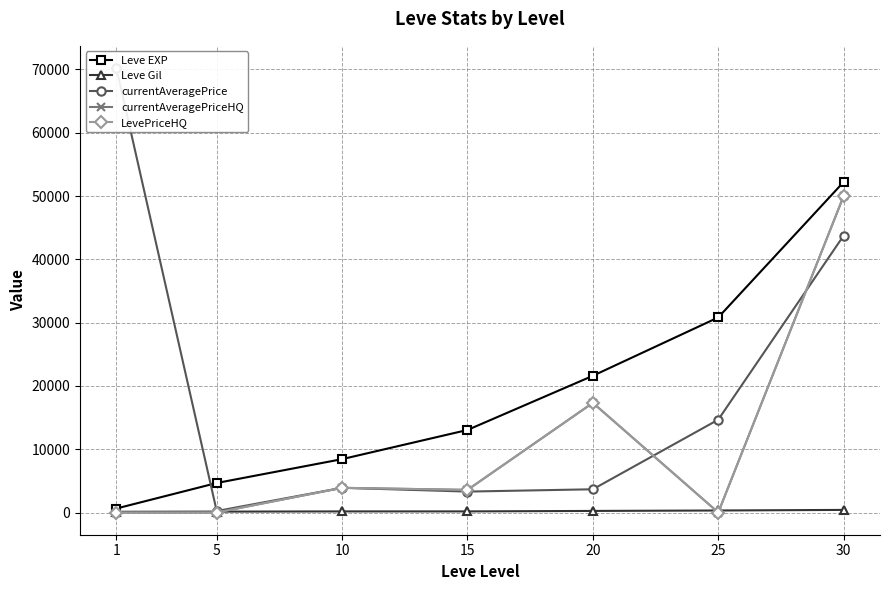

Where does the Leve EXP series first go above 13040?

20